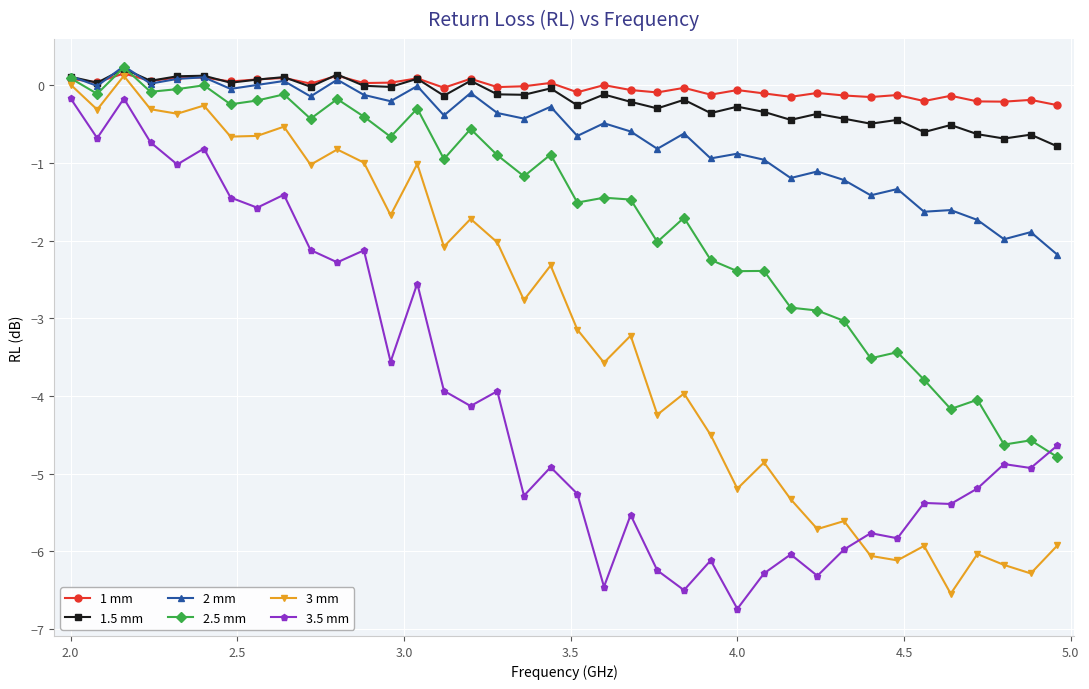

What is the minimum value for 3.5 mm?

-6.7